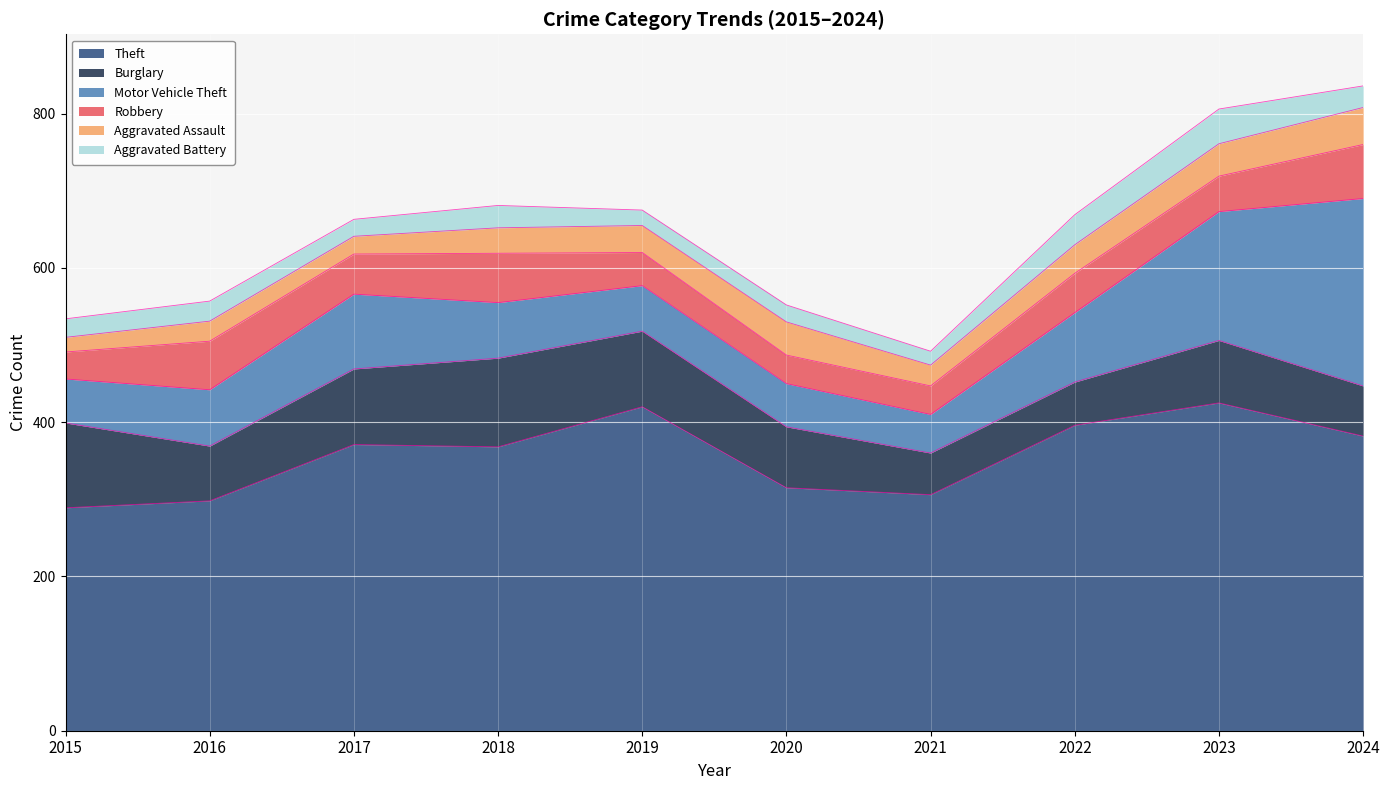

True or false: Robbery has more than 2 interior local peaks.

True